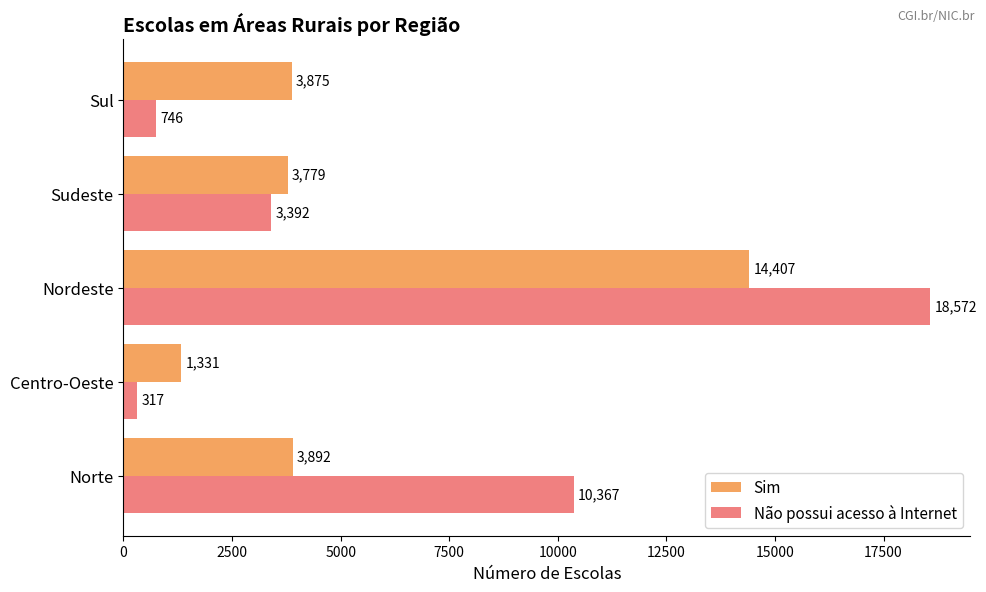

What are all the series names shown in the legend?

Sim, Não possui acesso à Internet